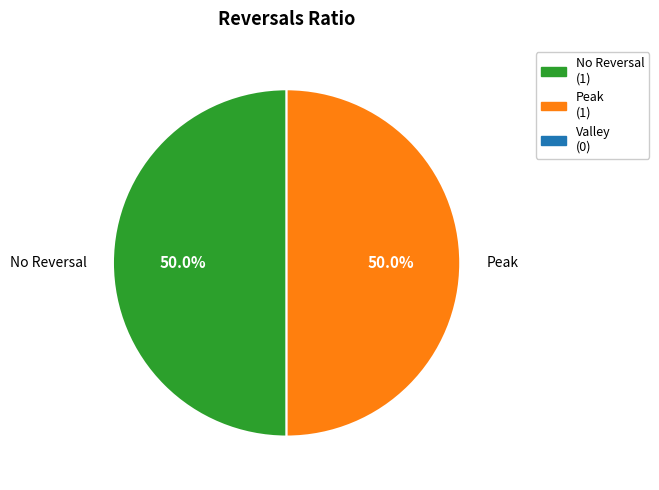

Approximately how many times larger is the value at Peak compared to No Reversal?

1.0